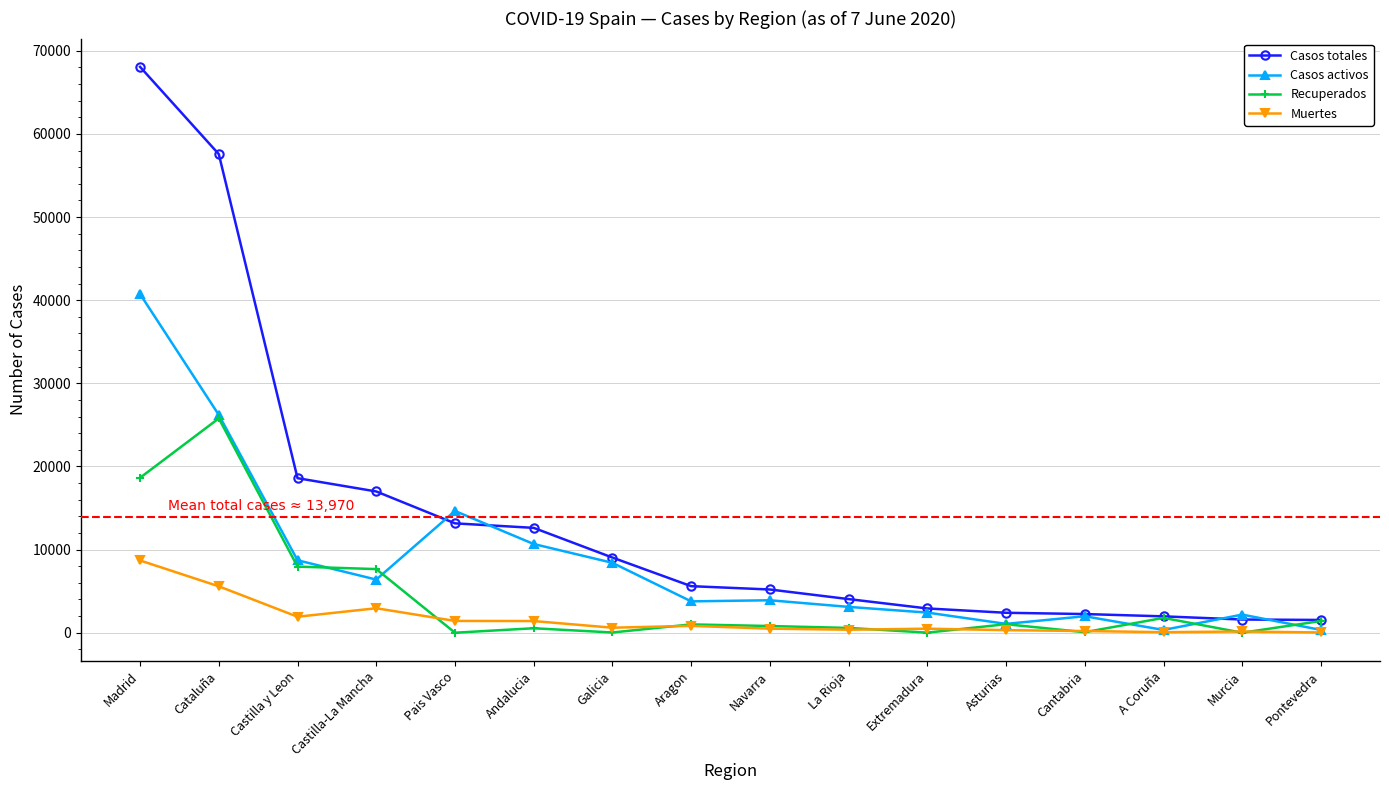

At which category does Recuperados reach its first local peak?

Cataluña